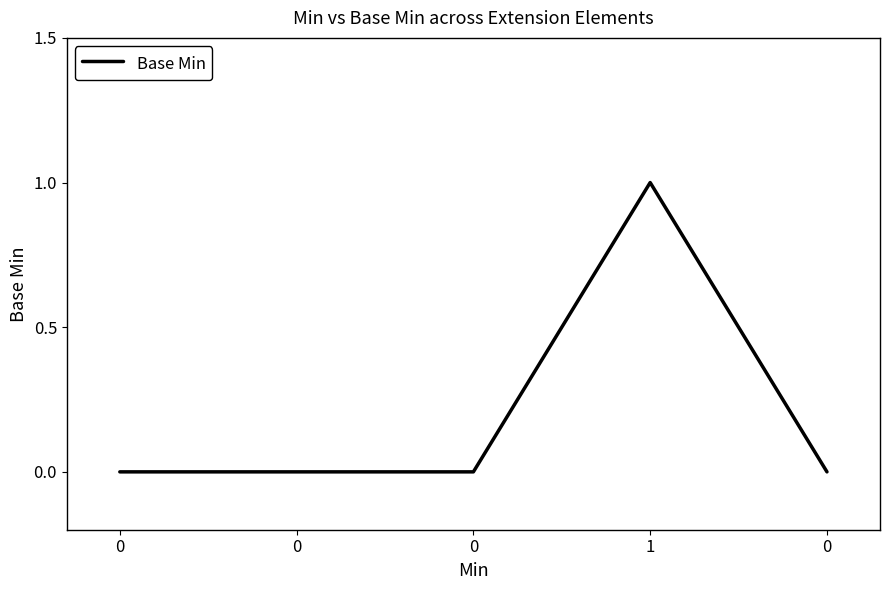

Does the chart display data point markers on the line(s)?

No